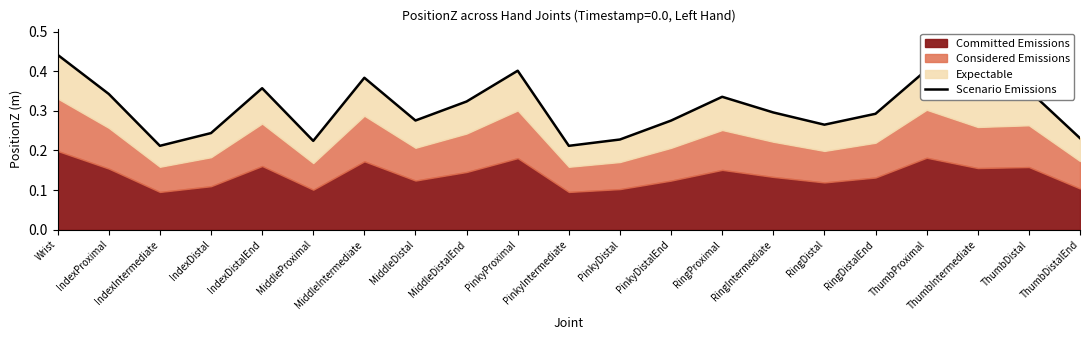

What is the sum of all values?

6.4